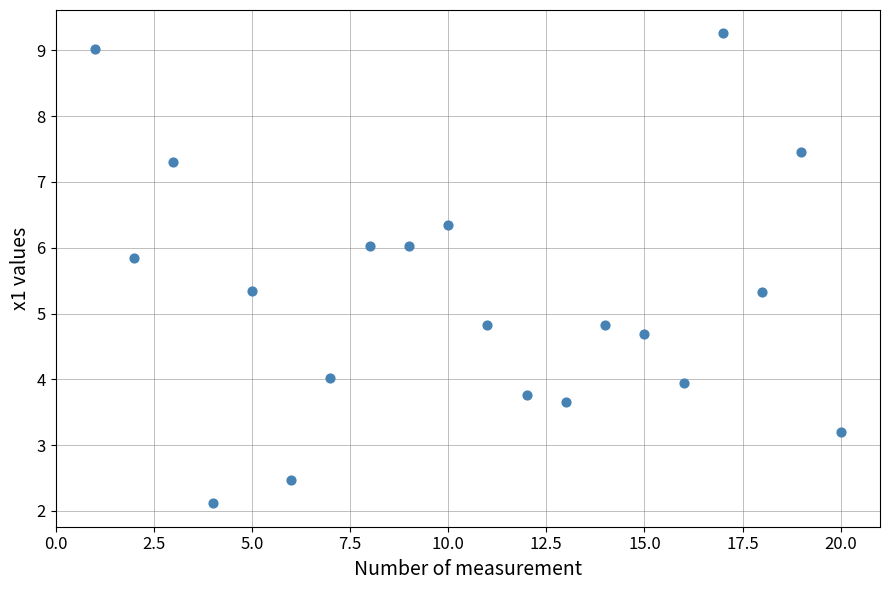

What is the range of Y values (max minus min)?

7.1